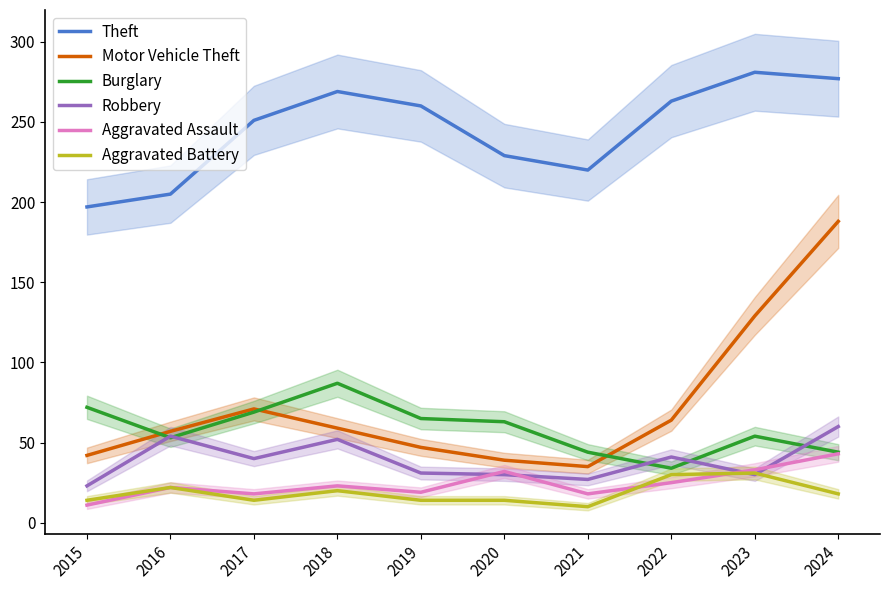

Where does the Motor Vehicle Theft series first go above 59?

2017